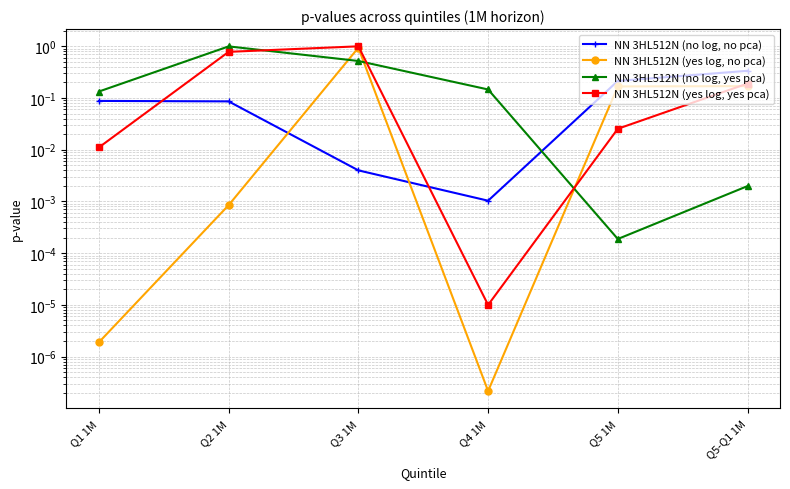

What is the highest value of the NN 3HL512N (no log, no pca) series?

0.3